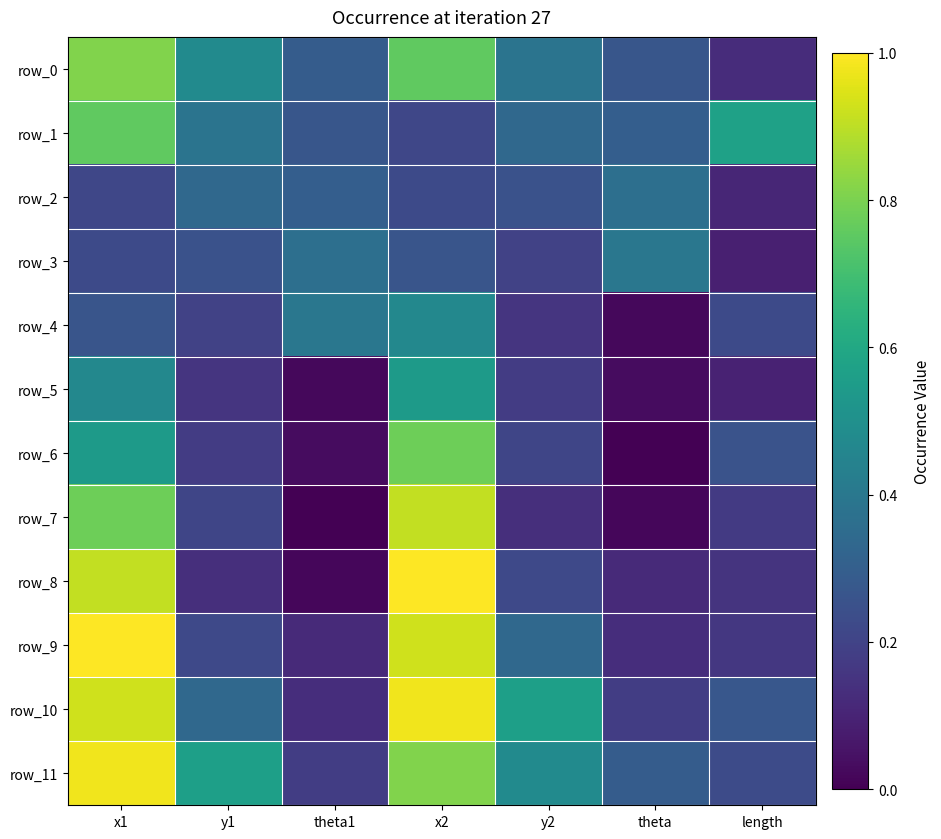

At which label does row_5 reach its peak?

x2